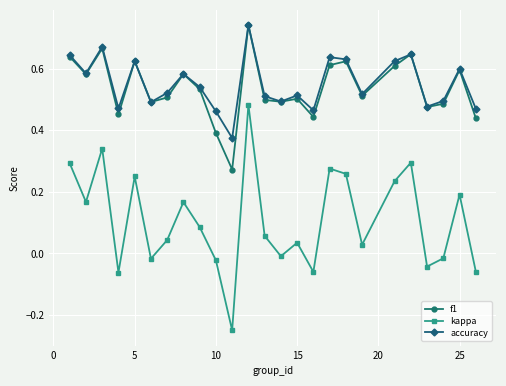

In kappa, how many points are higher than both neighbors (excluding endpoints)?

8